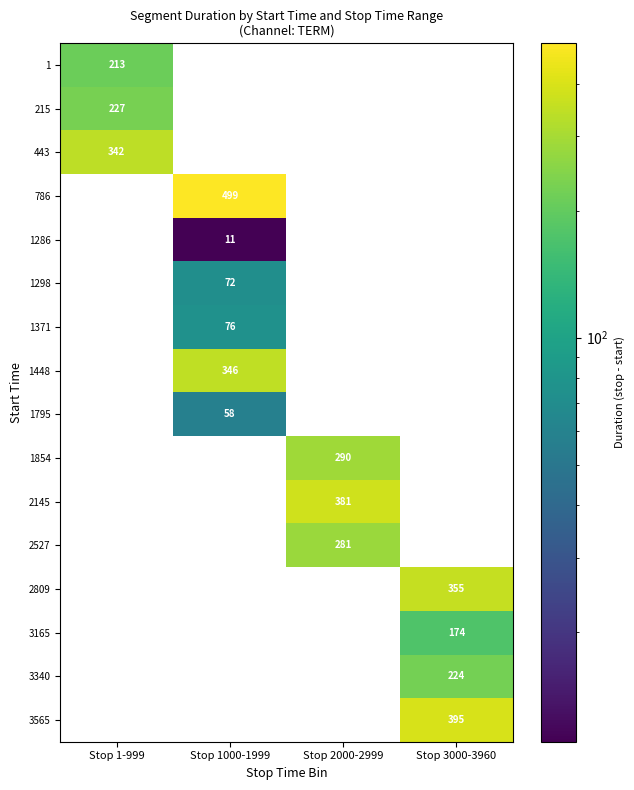

Is it true that 1286 equals 11 at Stop 1000-1999?

True